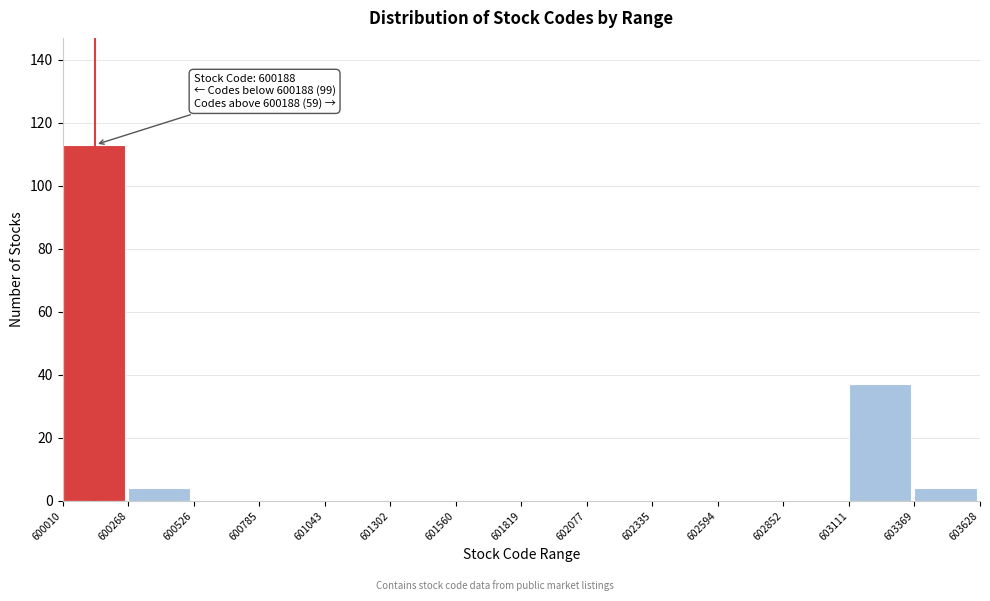

Over which range of the x-axis is the bar tallest?

600010 to 600268